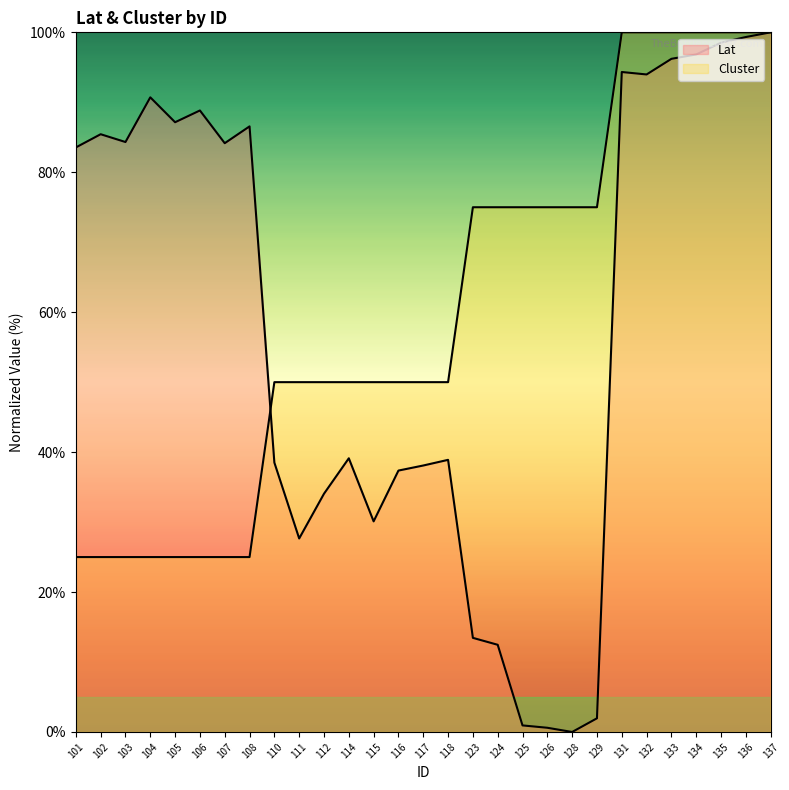

How many categories are shown in the chart?

29